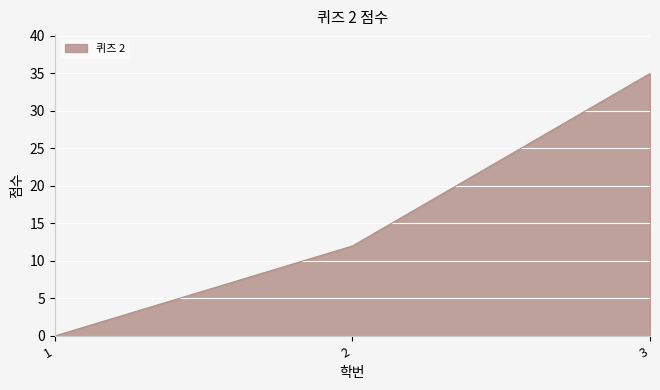

Read the value at 2.

12